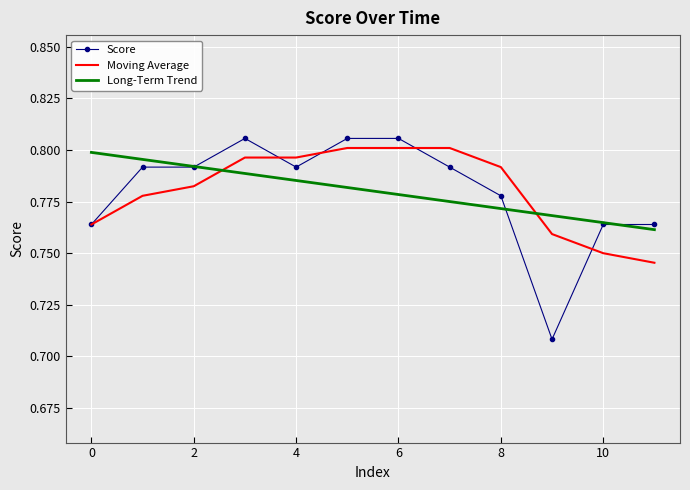

What are all the series names shown in the legend?

Score, Moving Average, Long-Term Trend